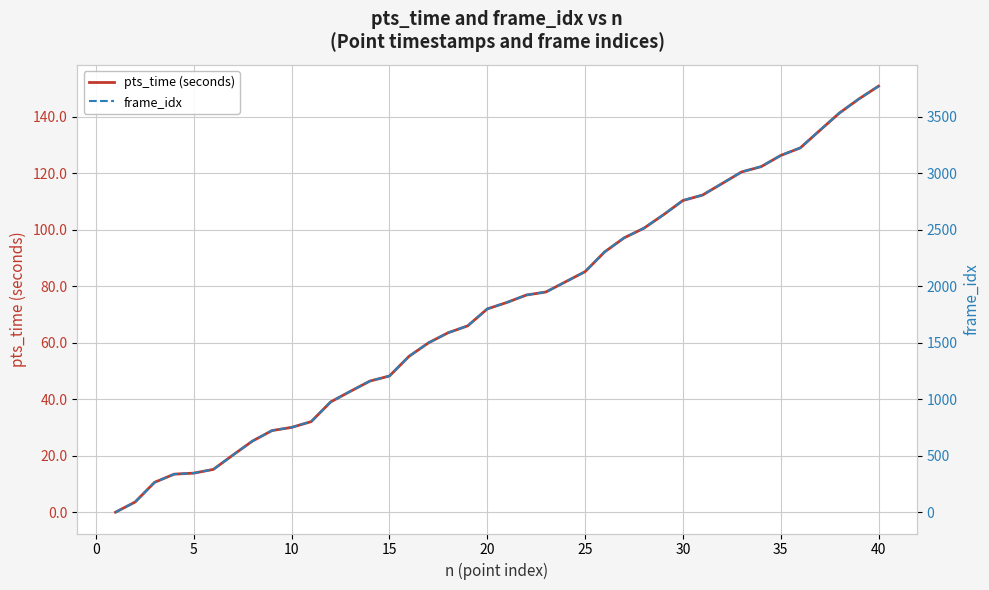

How many data points does each series have?

40